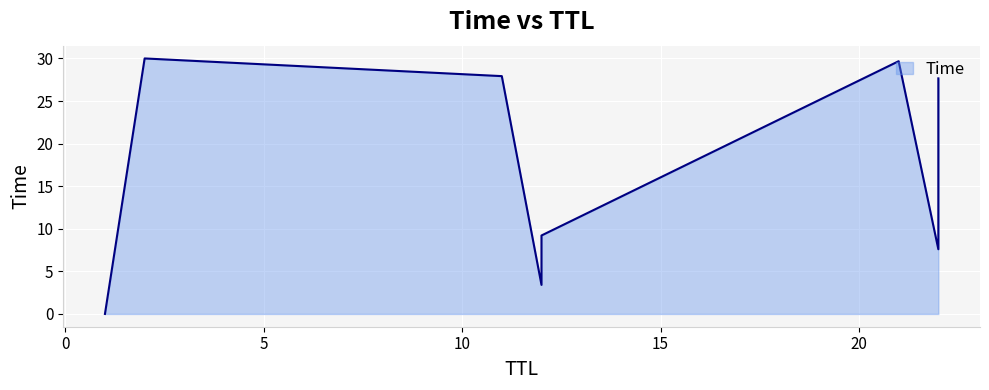

What is the change in value from 11 to 2?

+2.1